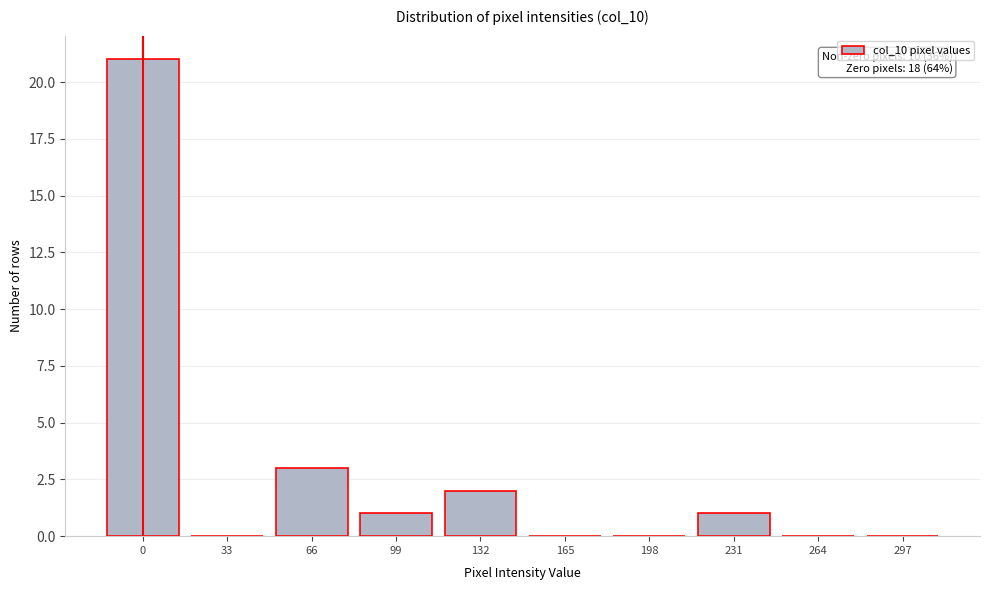

Reading left to right, transcribe all the data shown in this chart.

0=21	33=0	66=3	99=1	132=2	165=0	198=0	231=1	264=0	297=0